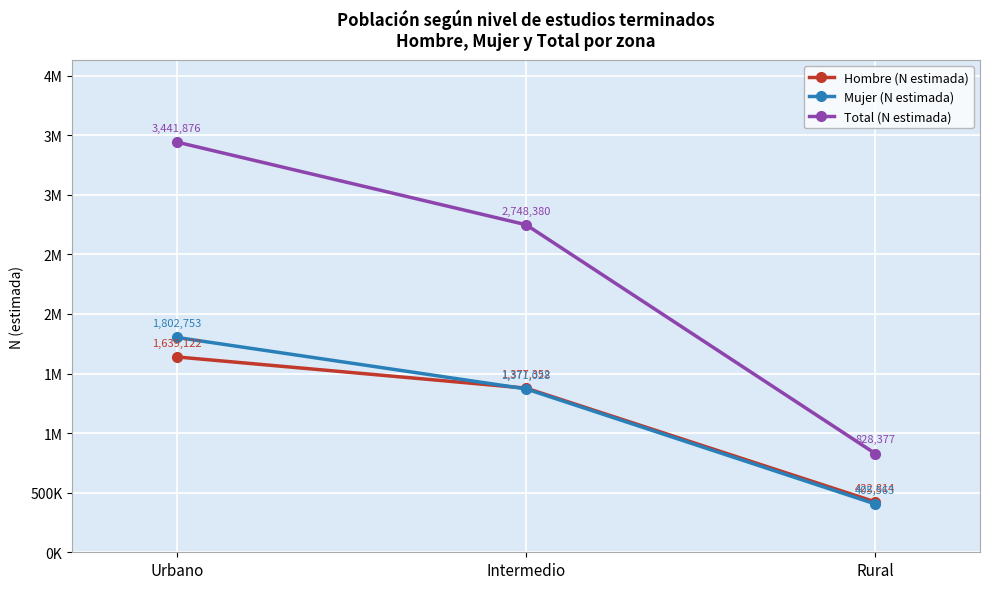

What are all the series names shown in the legend?

Hombre (N estimada), Mujer (N estimada), Total (N estimada)